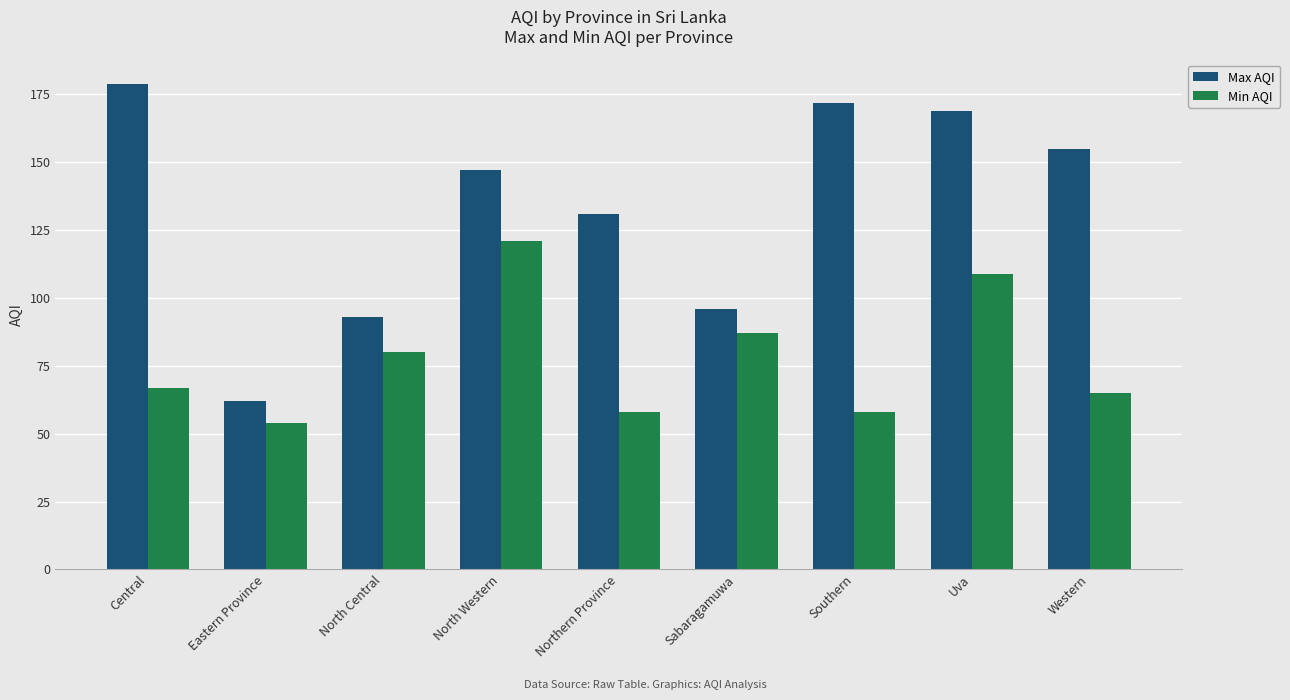

Reading right to left, list all the values displayed in this chart.

Max AQI: Western=155	Uva=169	Southern=172	Sabaragamuwa=96	Northern Province=131	North Western=147	North Central=93	Eastern Province=62	Central=179
Min AQI: Western=65	Uva=109	Southern=58	Sabaragamuwa=87	Northern Province=58	North Western=121	North Central=80	Eastern Province=54	Central=67